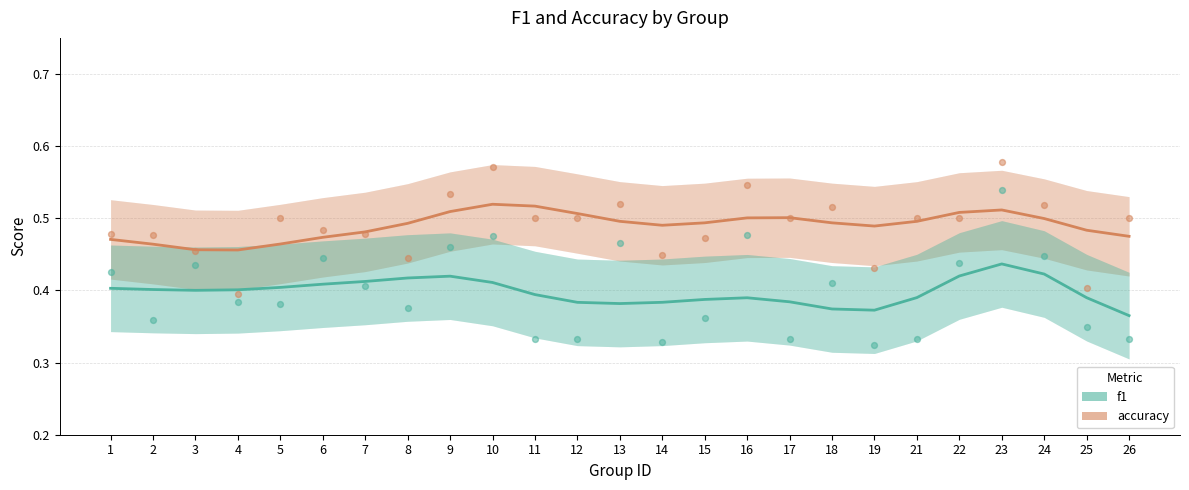

Which series has the largest total across all categories?

accuracy